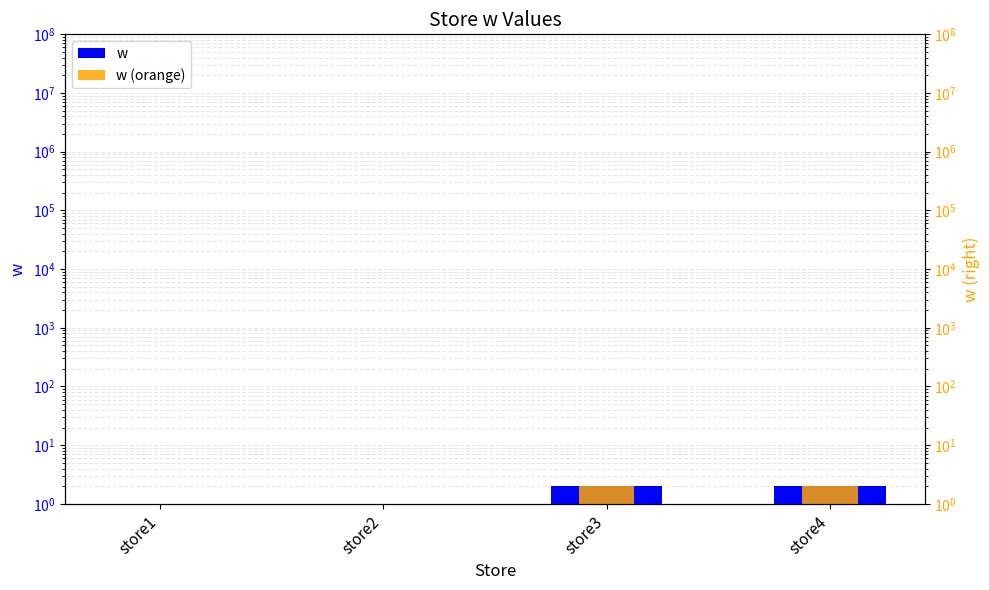

At store3, list the series in order from largest to smallest.

w, w (orange)